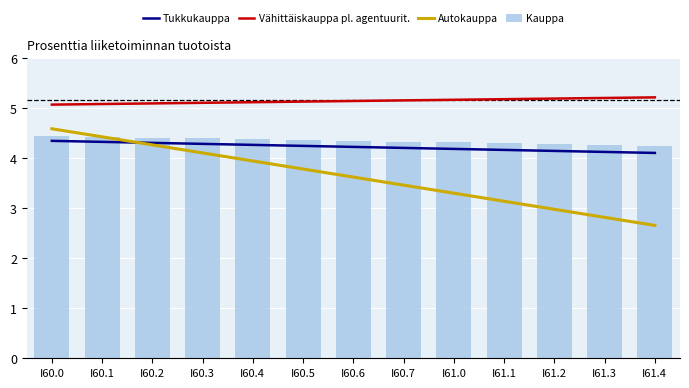

Reading left to right, transcribe all the data shown in this chart.

Tukkukauppa: 4.4	4.4	4.4	4.3	4.3	4.3	4.3	4.3	4.2	4.2	4.2	4.2	4.2
Vähittäiskauppa pl. agentuurit.: 5.1	5.2	5.2	5.2	5.2	5.2	5.2	5.2	5.2	5.3	5.3	5.3	5.3
Autokauppa: 4.7	4.5	4.3	4.2	4.0	3.8	3.7	3.5	3.3	3.2	3.0	2.9	2.7
Kauppa: 4.5	4.5	4.5	4.5	4.4	4.4	4.4	4.4	4.4	4.4	4.3	4.3	4.3